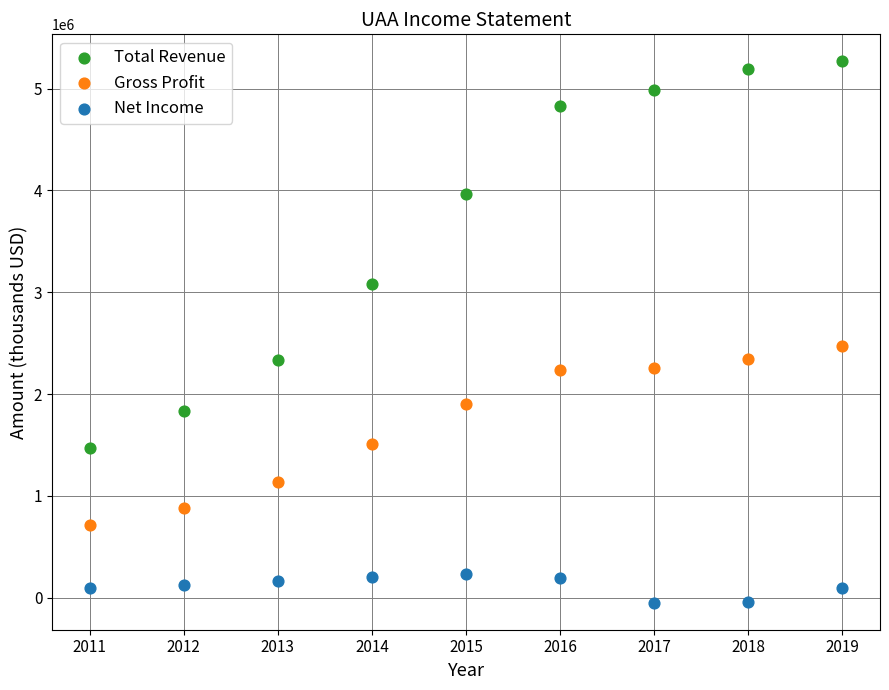

Which series reaches the minimum Y coordinate?

Net Income